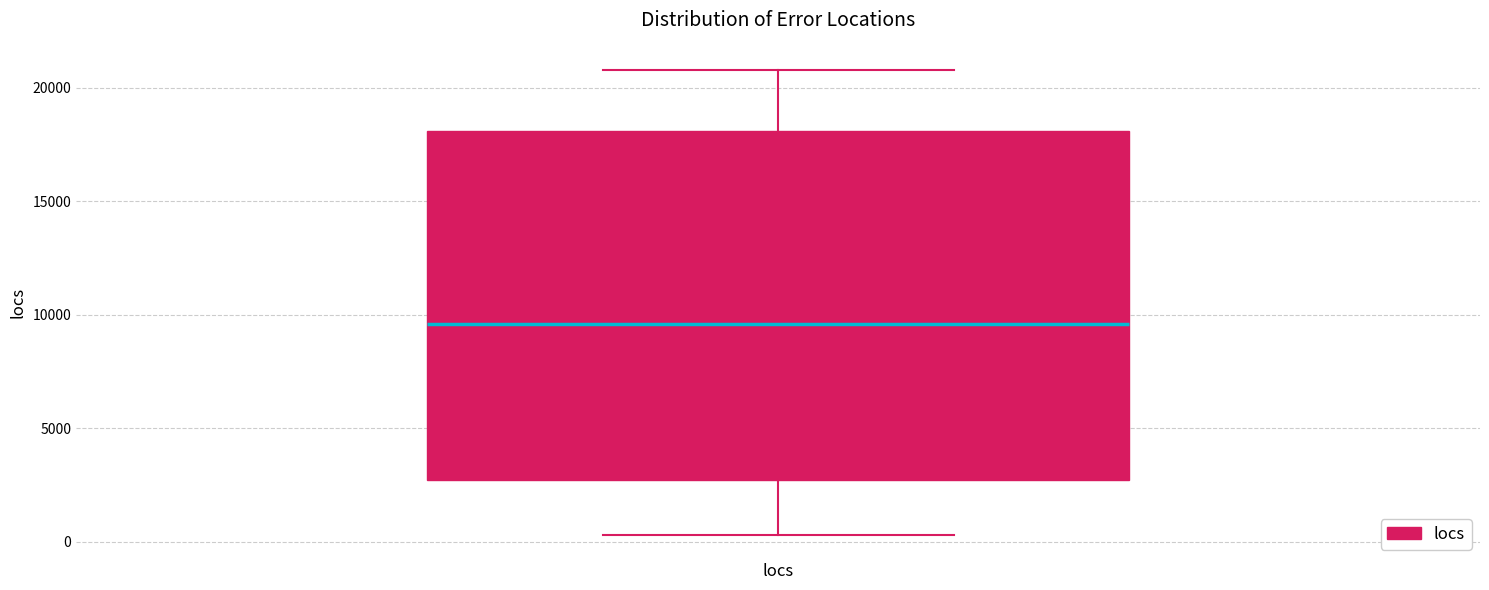

Read this box plot against the y-axis: the position of the median line, the range covered by the box, and the ends of both whiskers. The values are not printed on the chart, so give them approximately, as read against the axis.

median 9500, box 2500 to 18000, whiskers 500 to 21000